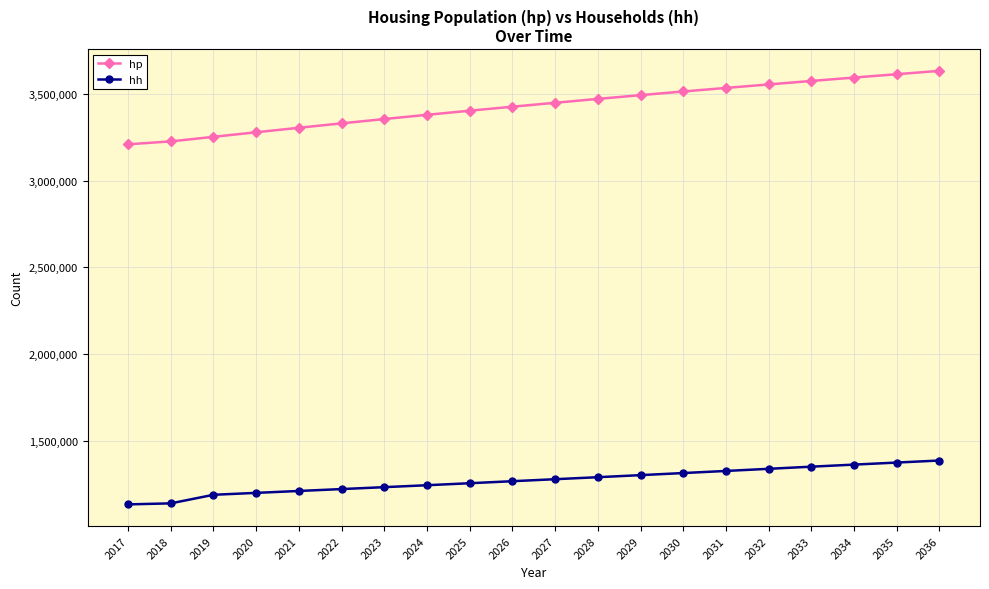

The value of hh at 2031 is 1326503. True or false?

True